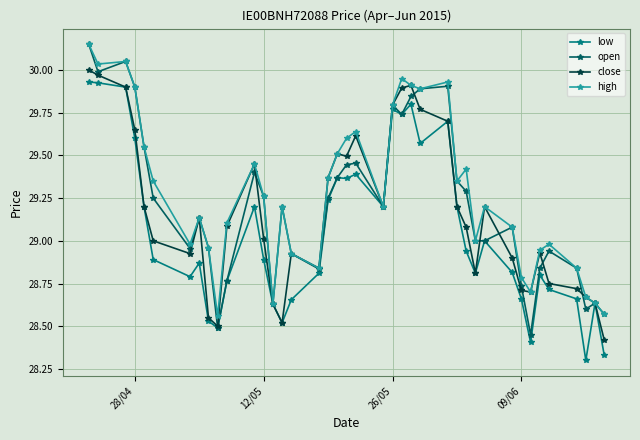

List the series in order of their overall mean, highest first.

high, open, close, low